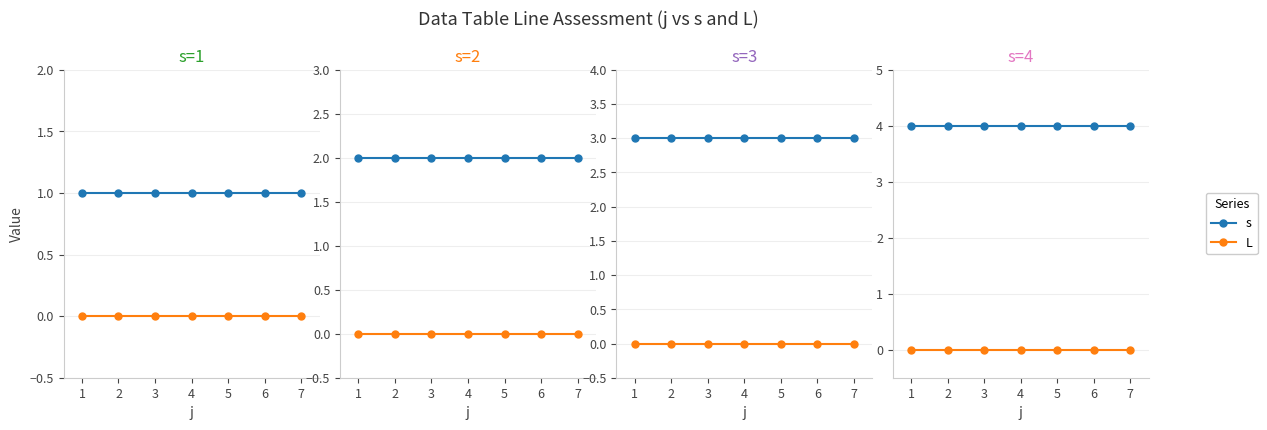

How many distinct data groups are displayed?

2